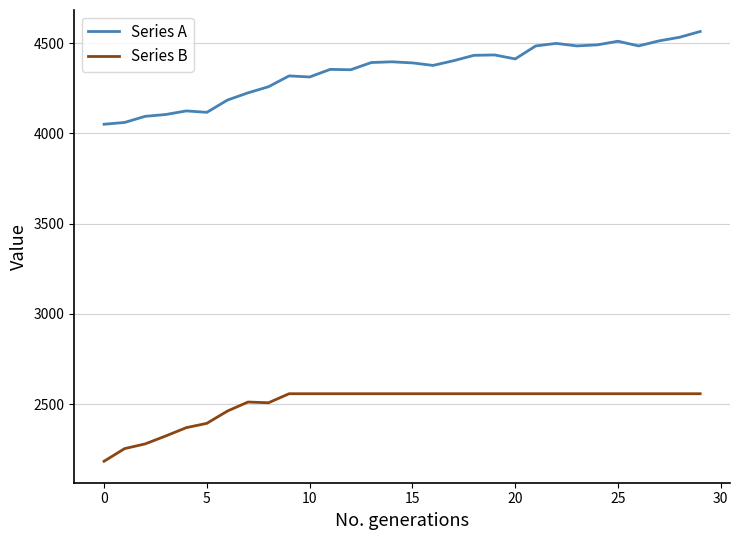

List the series in order of their peak value, highest first.

Series A, Series B